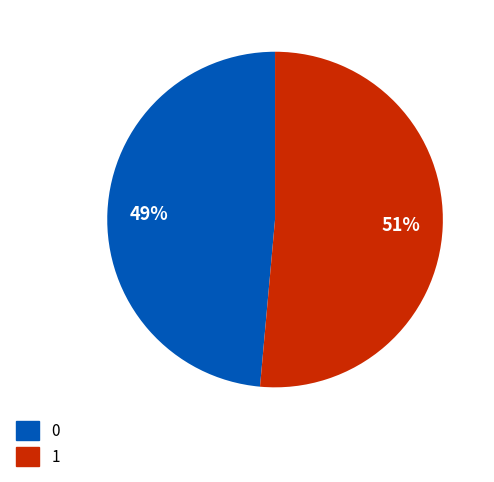

Is there any slice that represents more than half of the pie?

Yes